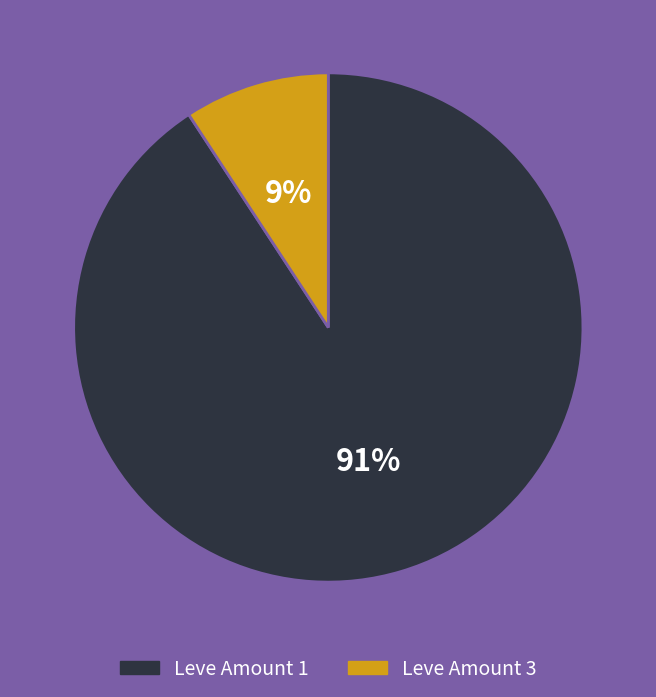

Rank the categories by value from lowest to highest.

Leve Amount 3, Leve Amount 1